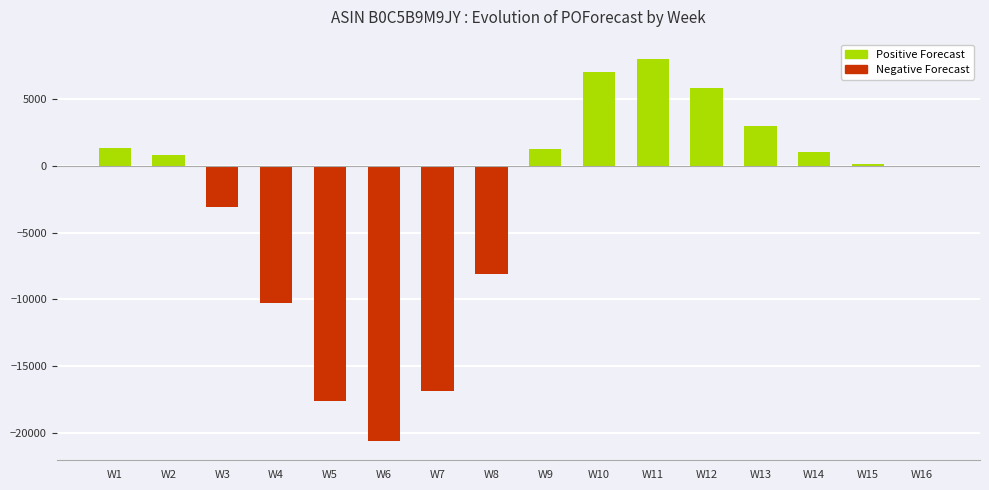

How many values in the Negative Forecast series are below 0?

7